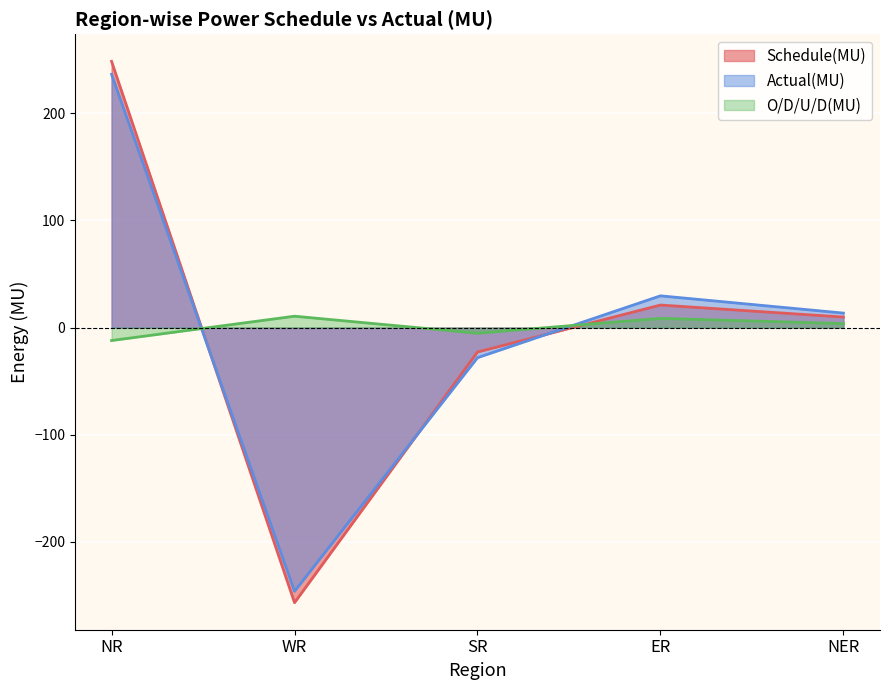

What is the greatest value displayed?

248.3